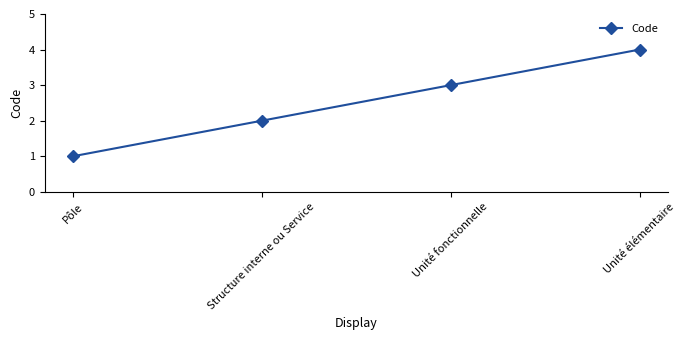

What is the minimum value shown in the chart?

1